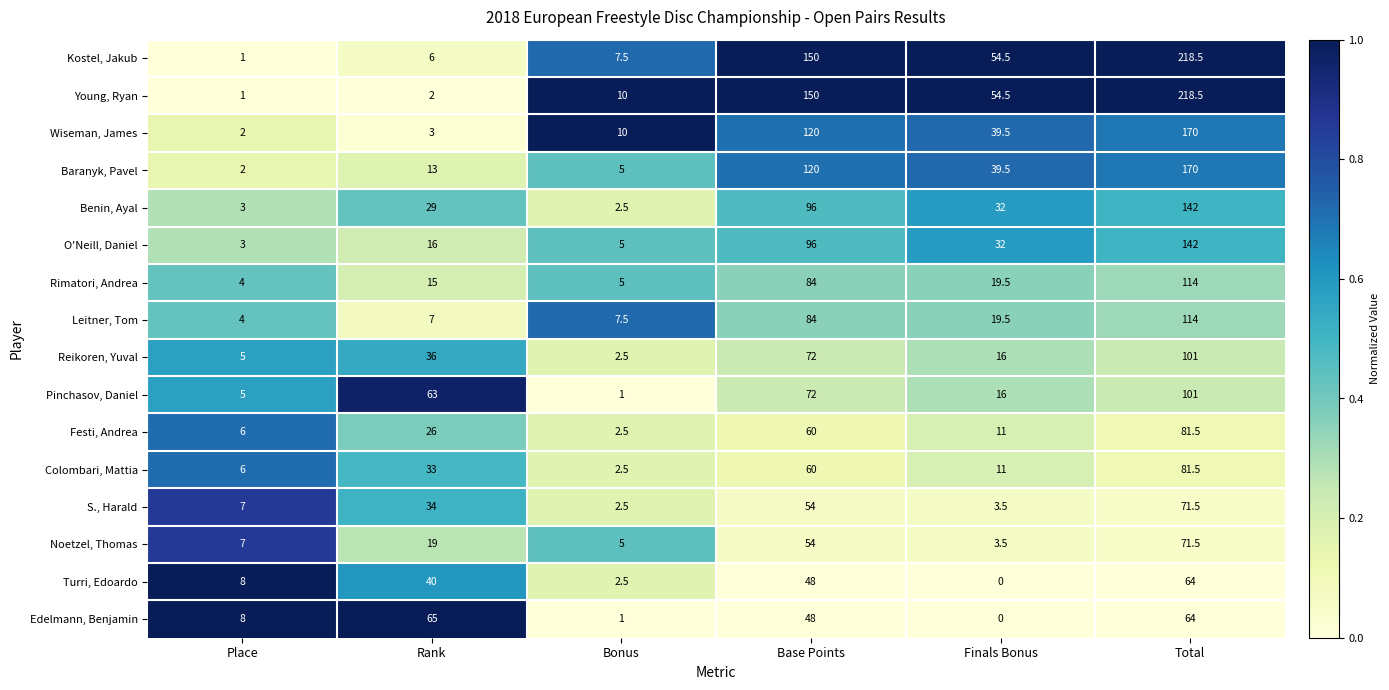

Between Bonus and Base Points, which series saw the biggest shift?

Kostel, Jakub